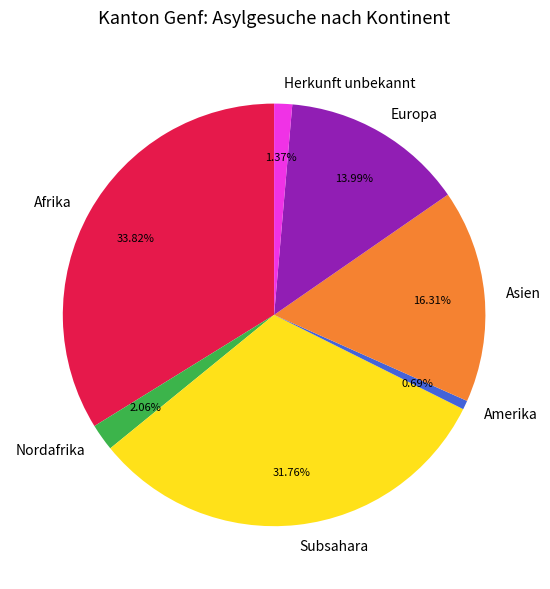

Count the number of slices in the pie.

7